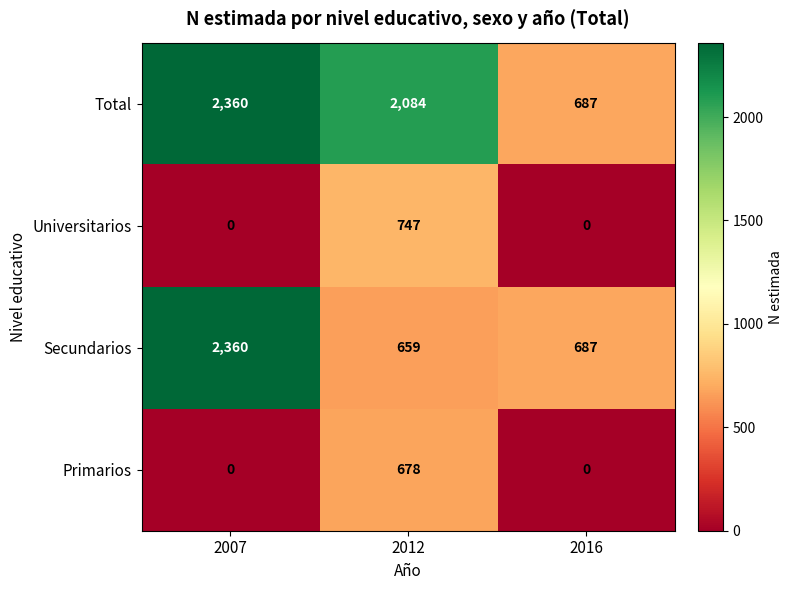

Reading left to right, list all the values displayed in this chart.

Total: 2360	2084	687
Universitarios: 0	747	0
Secundarios: 2360	659	687
Primarios: 0	678	0